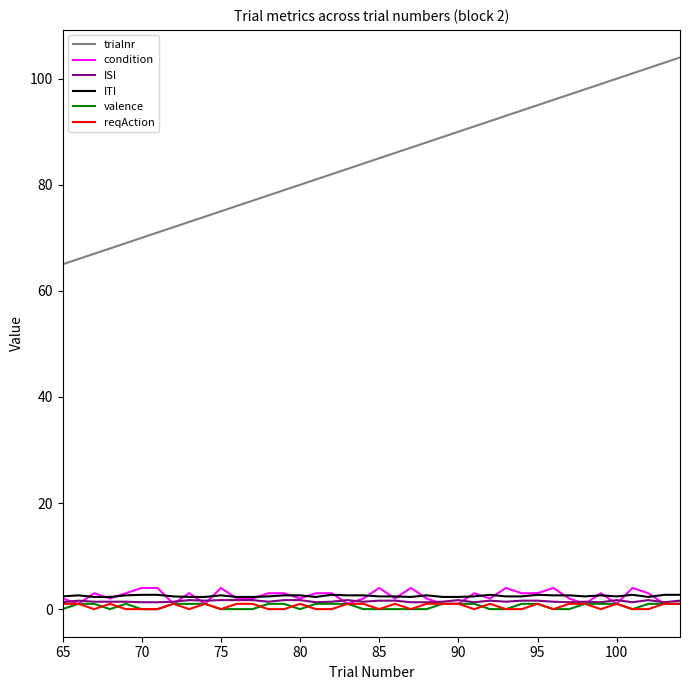

True or false: ISI and trialnr intersect in this chart.

False